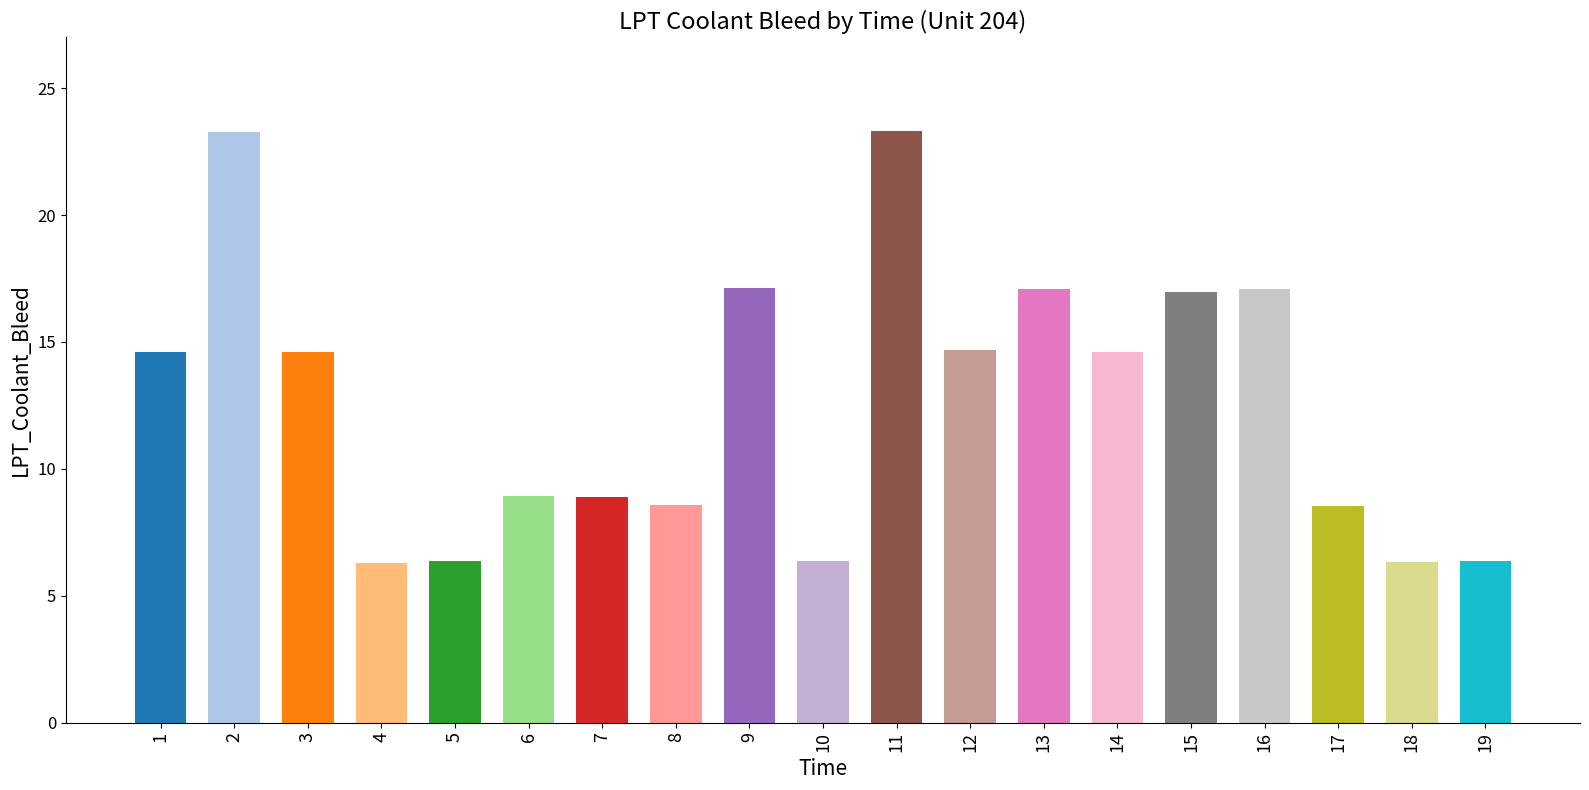

Does the chart contain stacked bars?

No